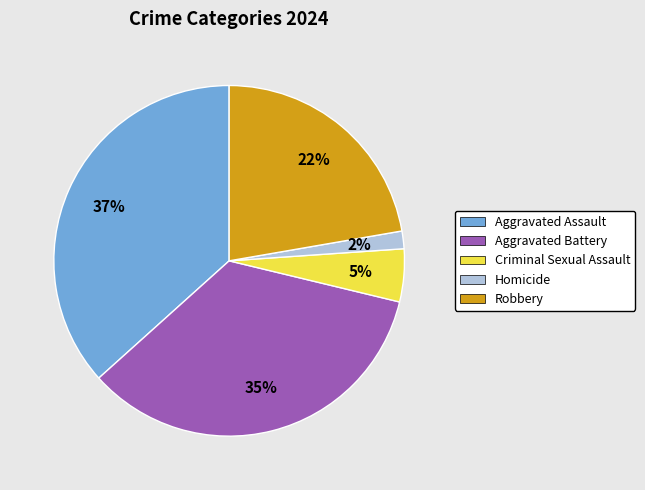

Is there any slice that represents more than half of the pie?

No